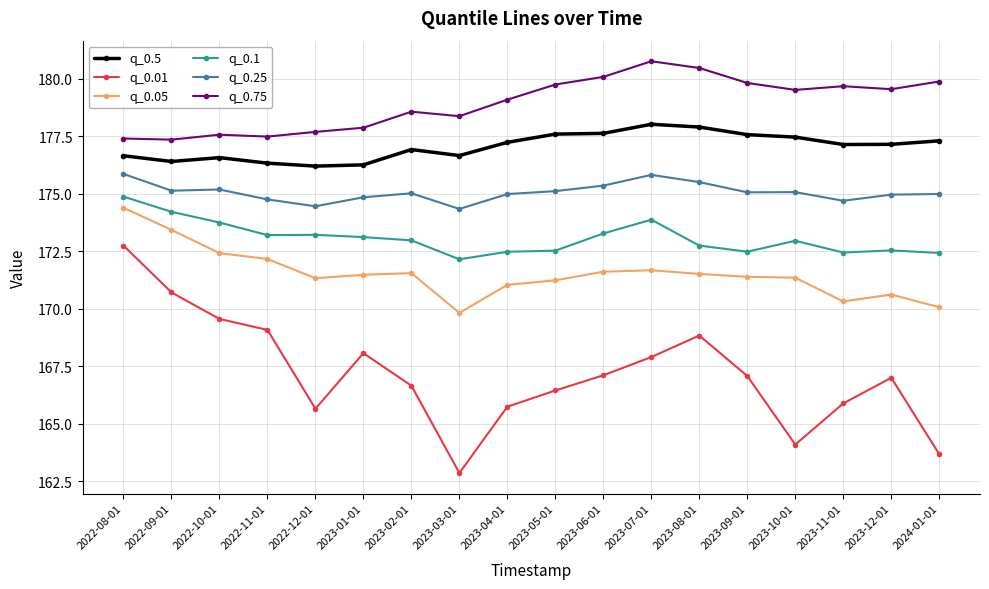

What position from the left is 2022-12-01?

5